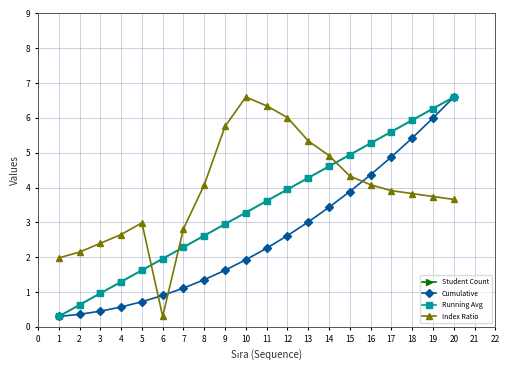

Where is Index Ratio nearest to the value 3?

5